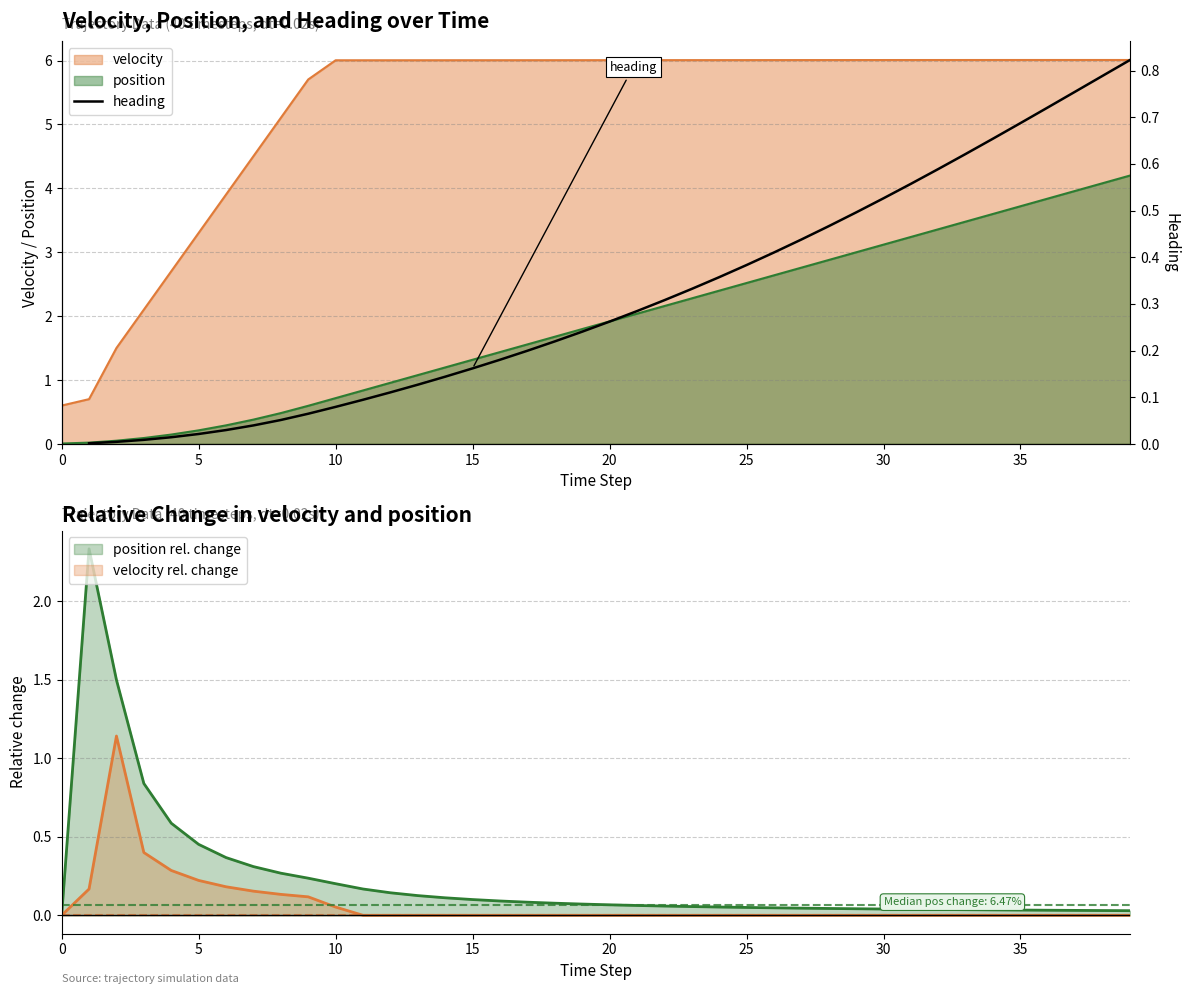

The value at 29 is 0.5. True or false?

True